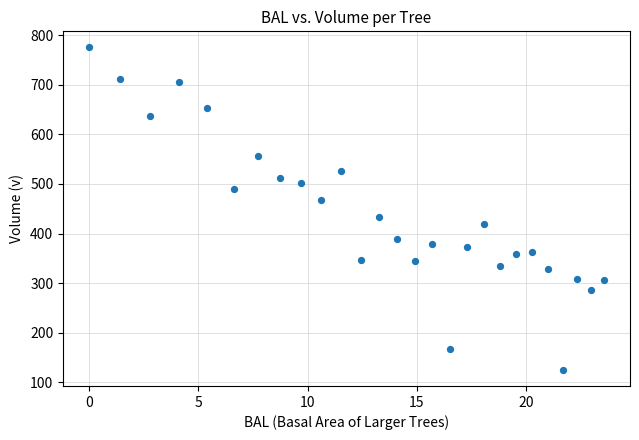

What is the range of X values (max minus min)?

23.6